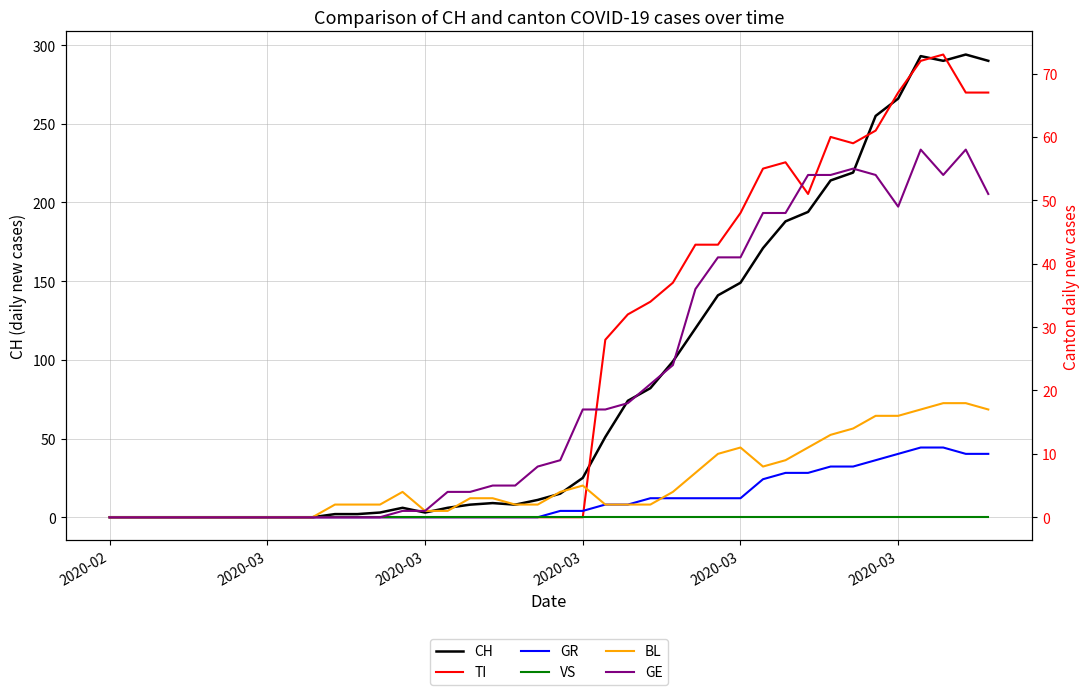

Does the chart have visible grid lines?

Yes